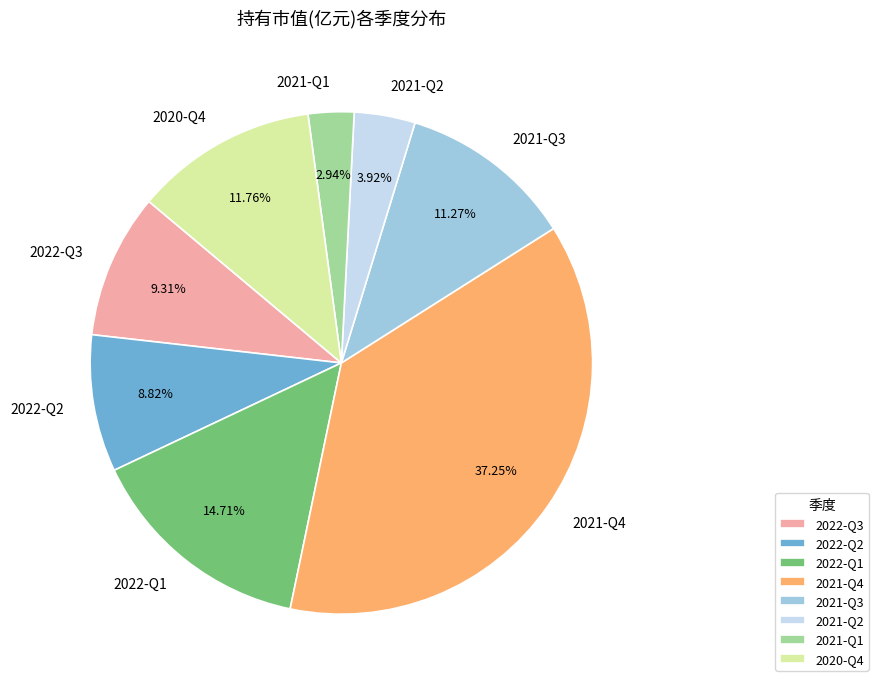

What is the largest slice in the pie chart?

2021-Q4